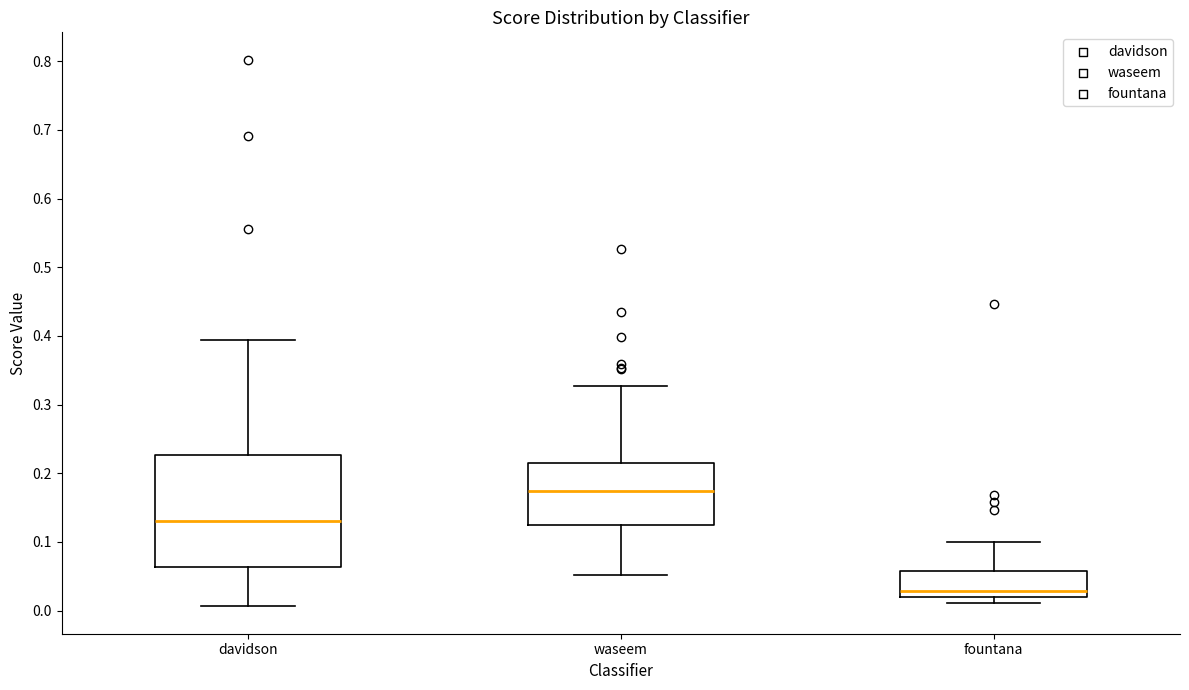

Reading left to right, transcribe this box plot: for each box, give where its median line is, the range the box spans, and where its two whiskers end, as read against the y-axis. The values are not printed on the chart, so give them approximately, as read against the axis.

davidson: median 0.13, box 0.06 to 0.23, whiskers 0.01 to 0.39
waseem: median 0.17, box 0.12 to 0.22, whiskers 0.05 to 0.33
fountana: median 0.03, box 0.02 to 0.06, whiskers 0.01 to 0.10